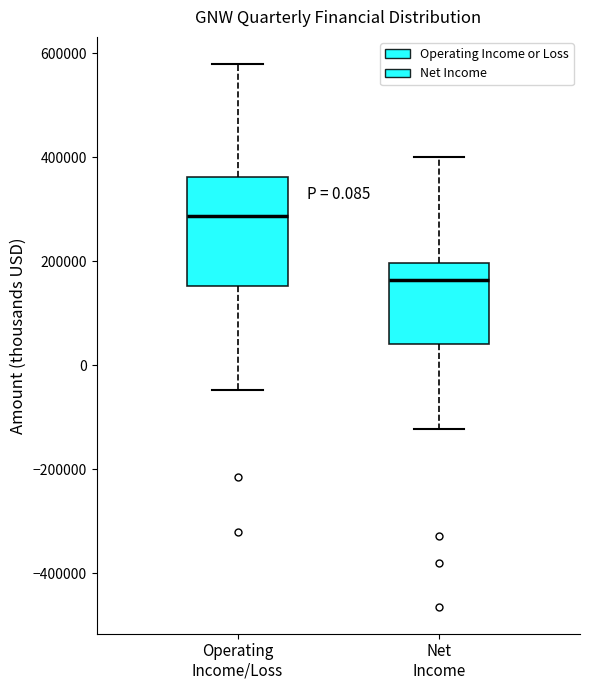

Comparing the boxes themselves (not the whiskers), which one is the tallest?

Operating Income/Loss